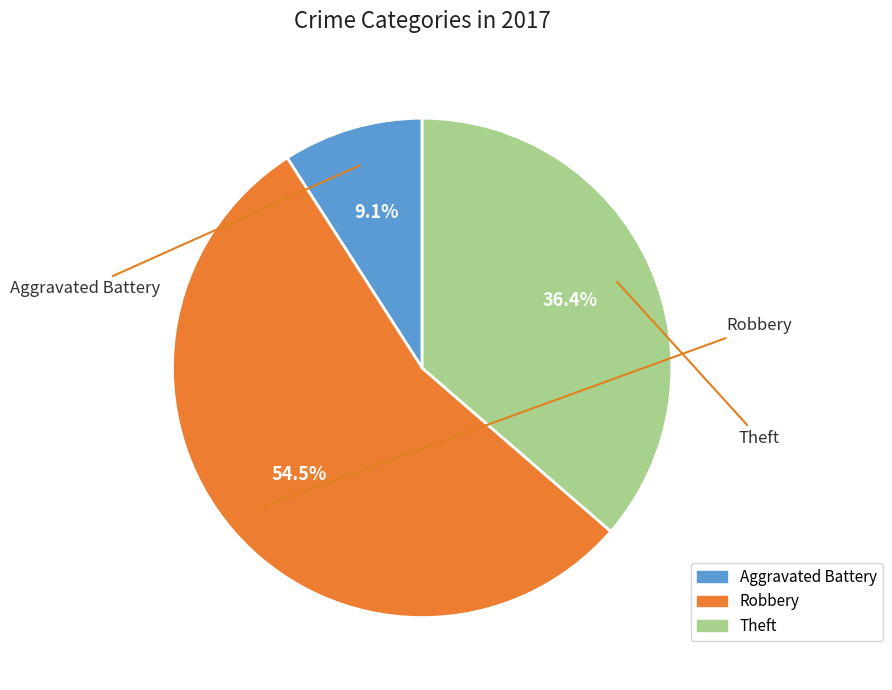

Is there a majority slice in this chart?

Yes